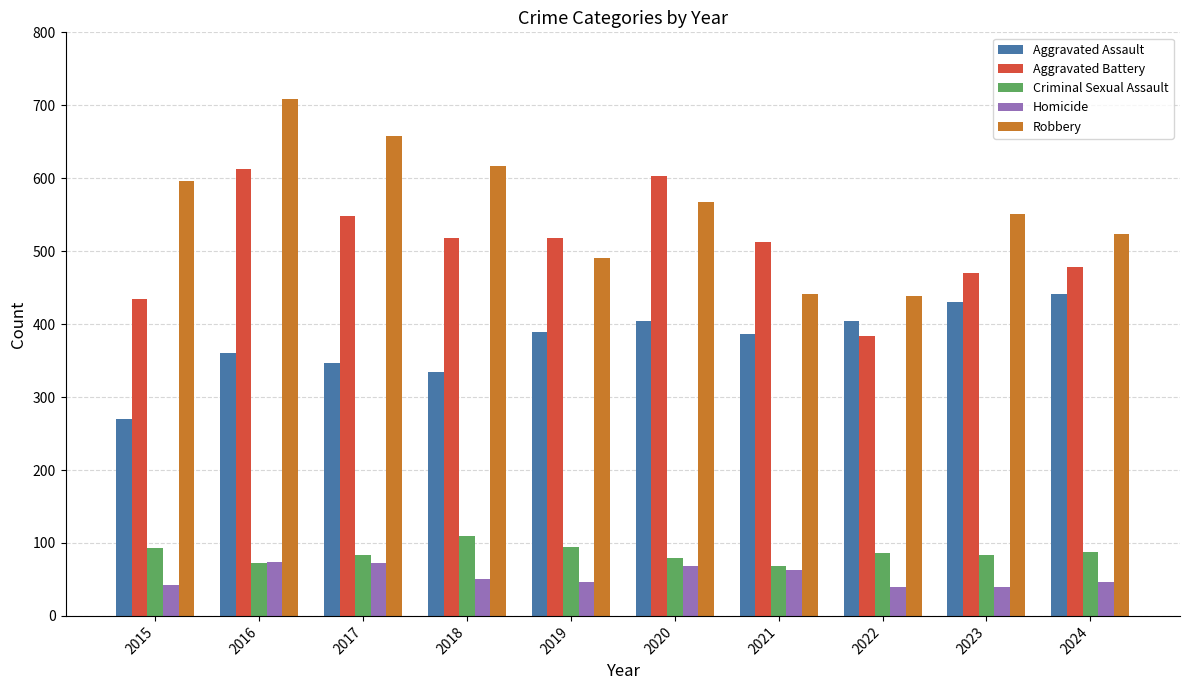

List the series in order of their peak value, lowest first.

Homicide, Criminal Sexual Assault, Aggravated Assault, Aggravated Battery, Robbery